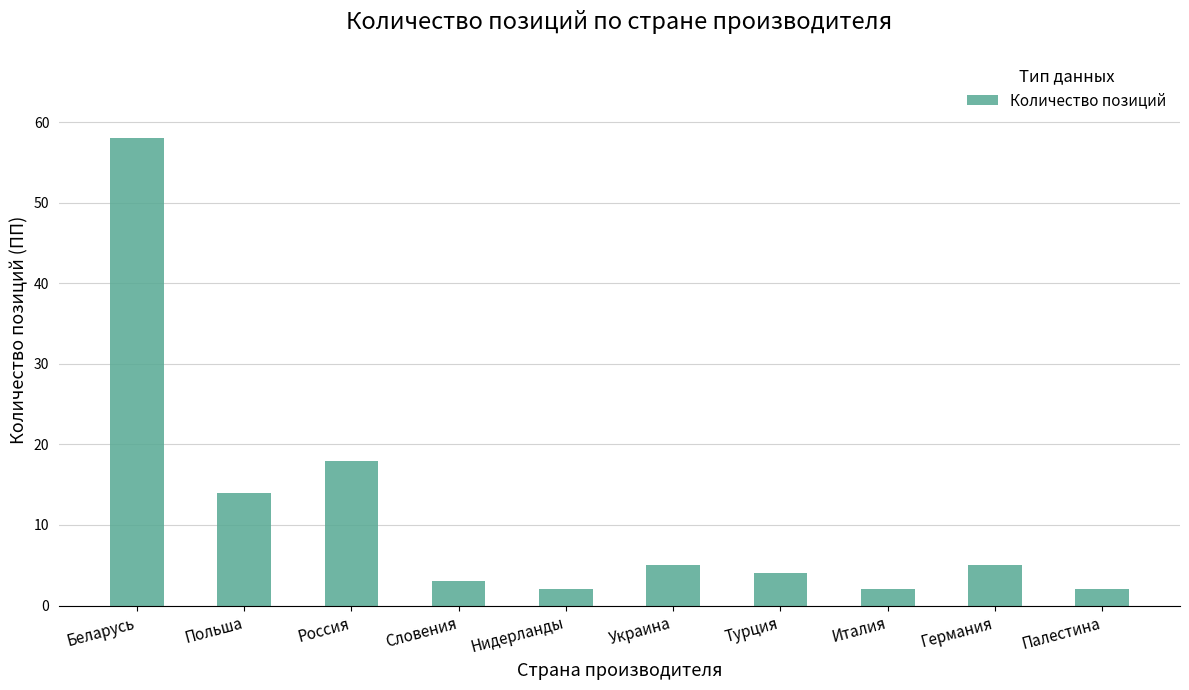

Reading left to right, what are all the values shown in this chart?

Беларусь=58	Польша=14	Россия=18	Словения=3	Нидерланды=2	Украина=5	Турция=4	Италия=2	Германия=5	Палестина=2